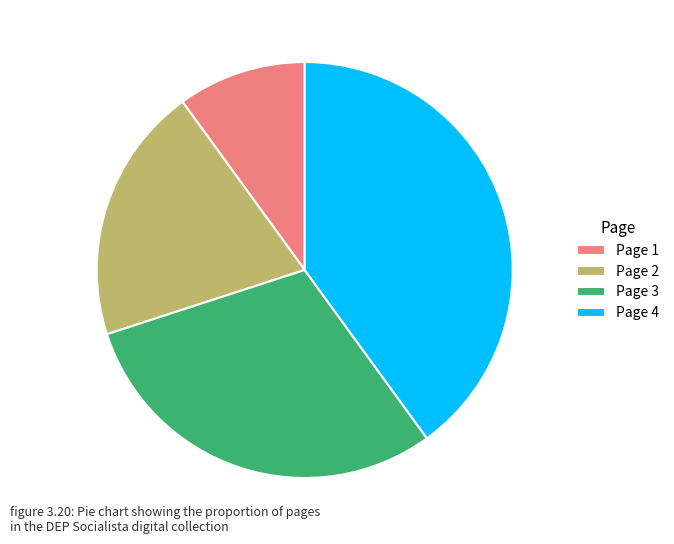

Does any single category account for the majority?

No